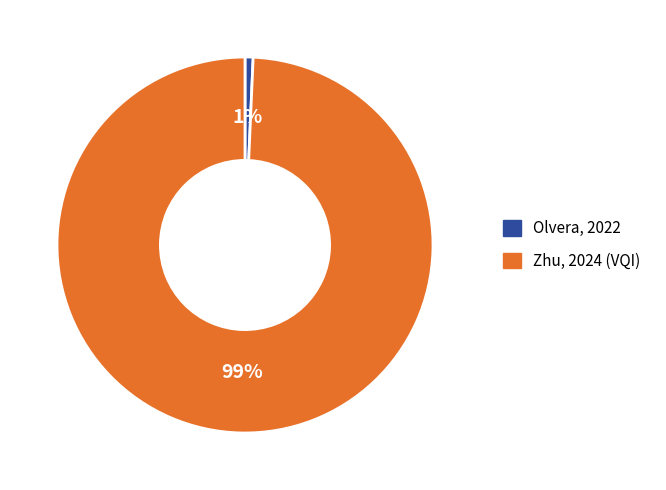

What percentage is the Olvera, 2022 slice, to the nearest percent?

1%